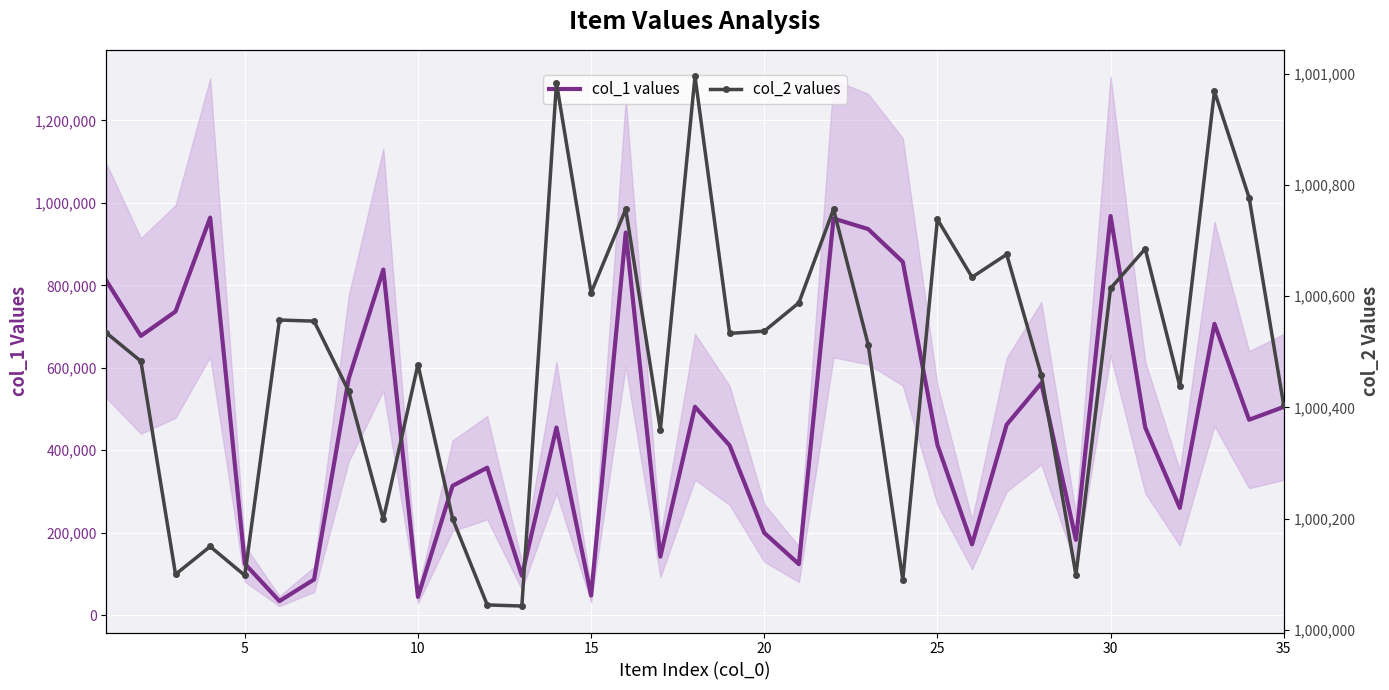

What is the highest value of the col_1 values series?

968016